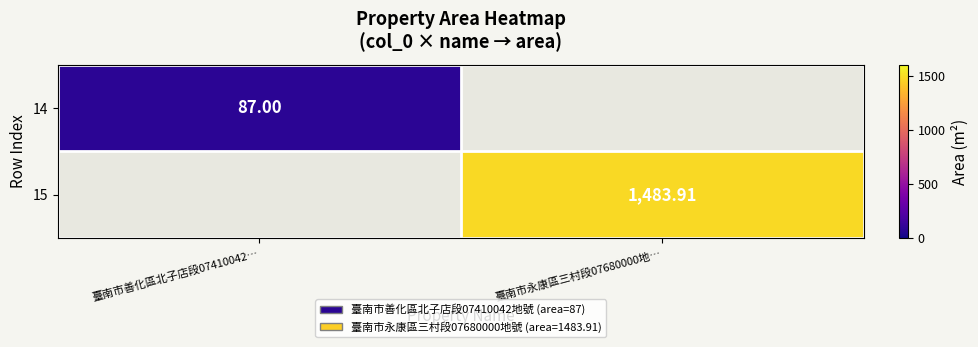

How many categories are shown in the chart?

2